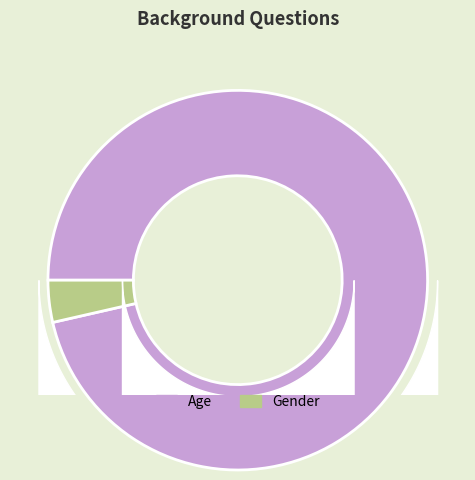

Count the number of slices in the pie.

2